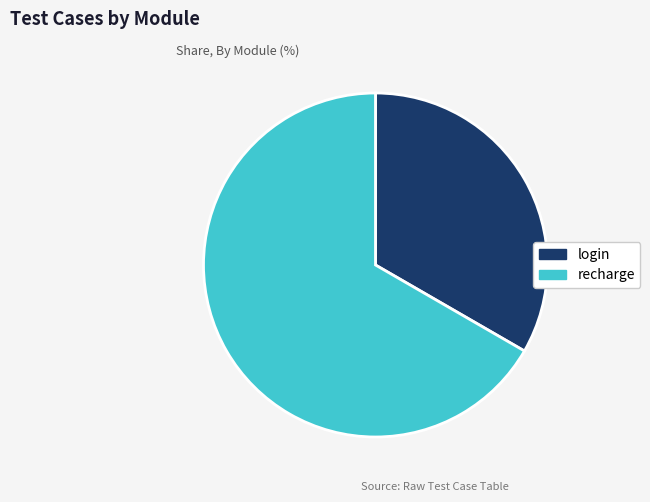

True or false: login accounts for 33% of the total.

True